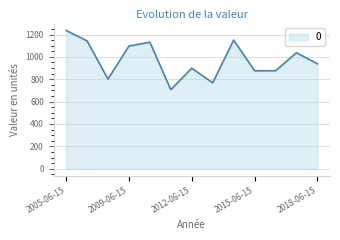

What is the maximum value shown in the chart?

1236.3